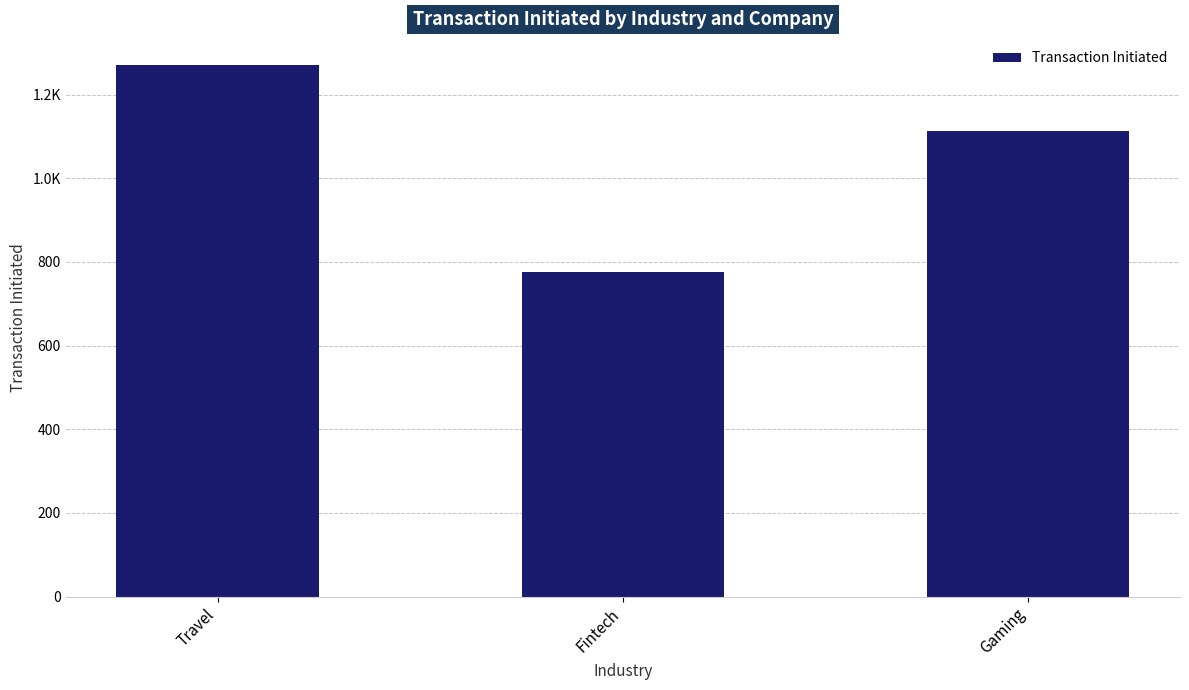

List the labels in order of value, smallest first.

Fintech, Gaming, Travel